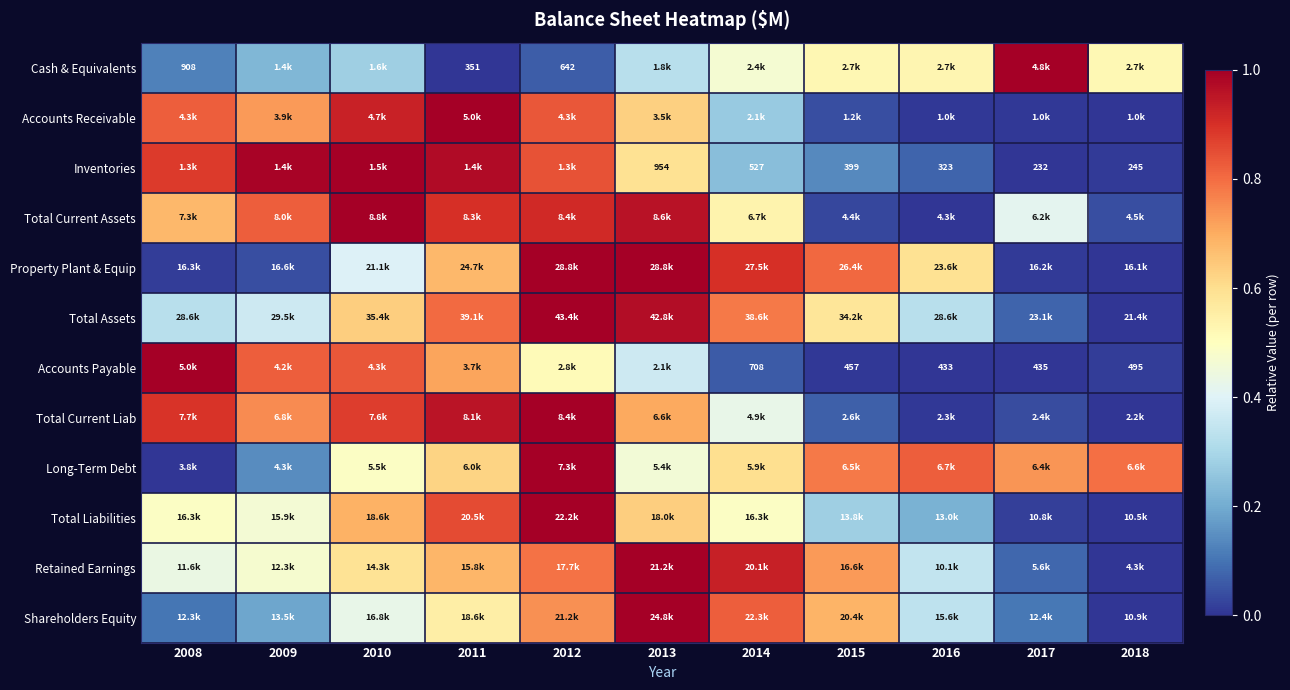

What is the difference between the Retained Earnings values at 2011 and 2013?

0.3